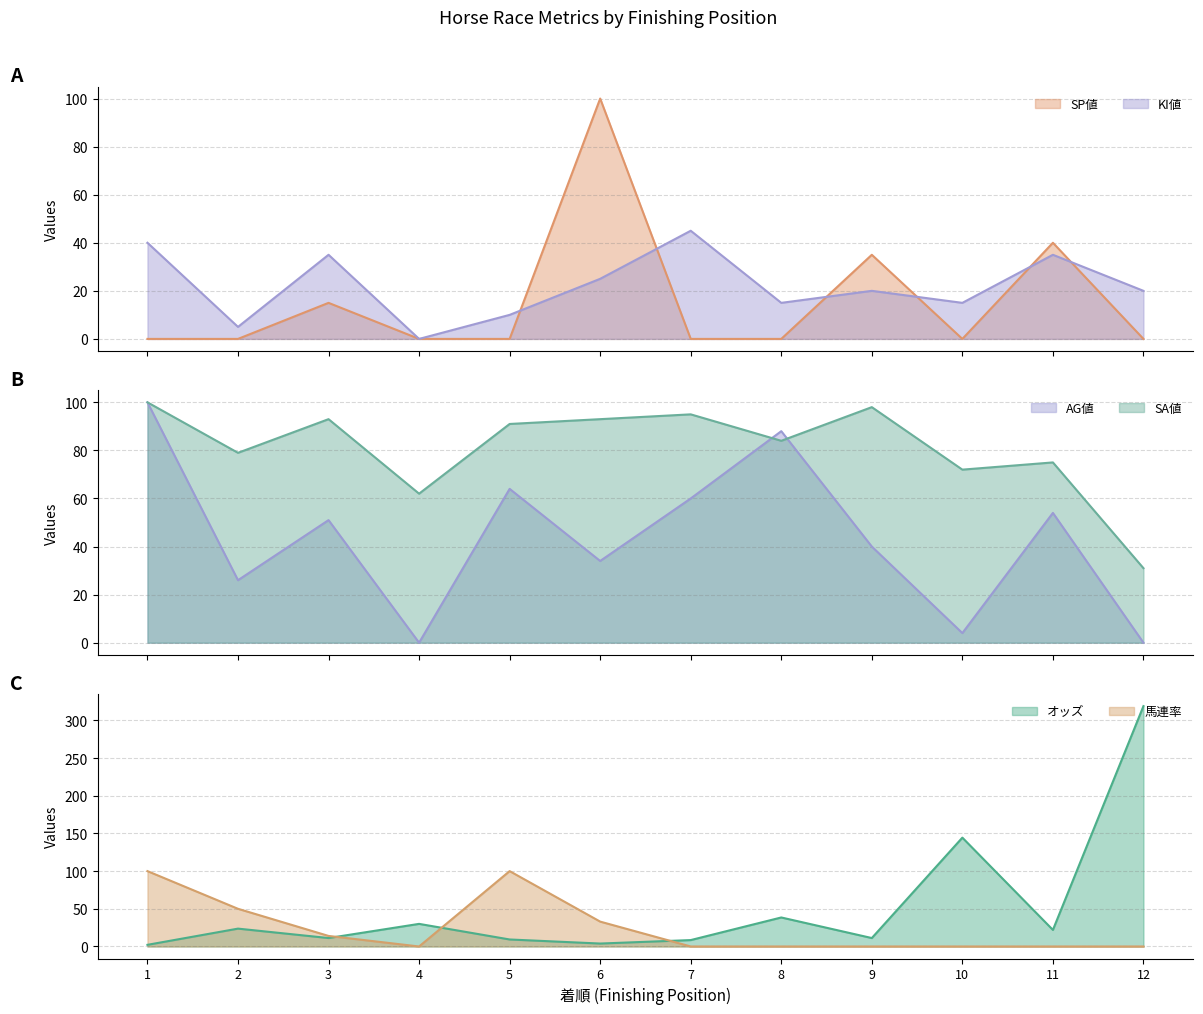

At which category is the sum across all series the highest?

12